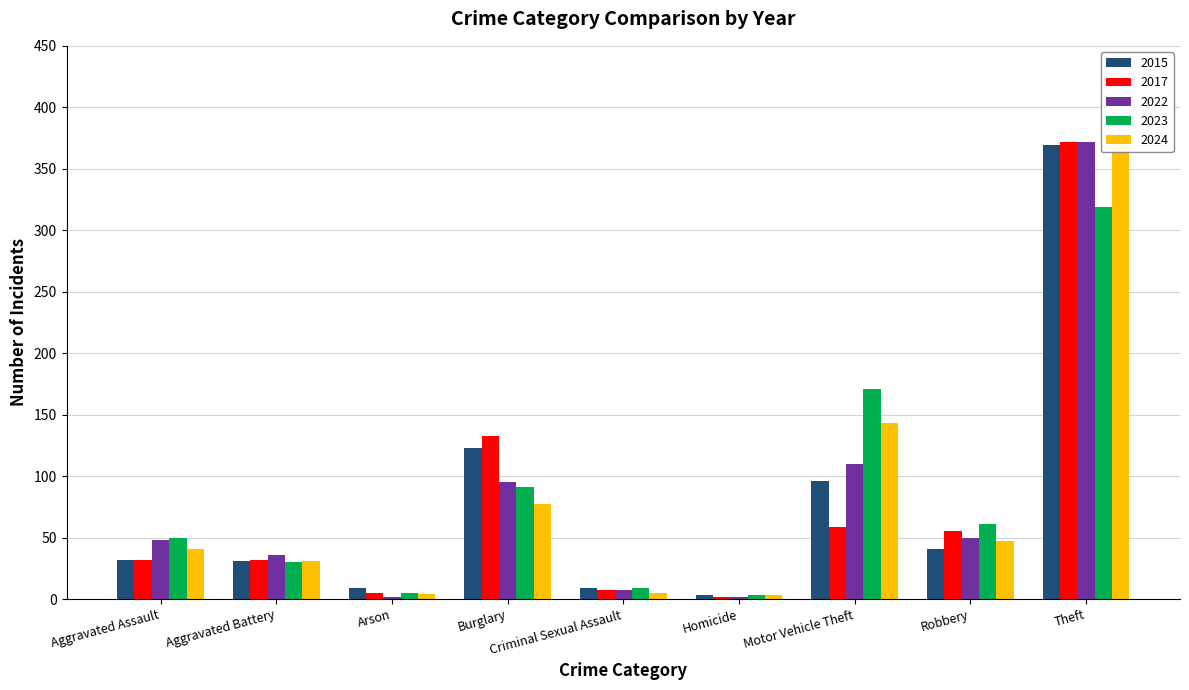

At which category does the chart reach its minimum across all series?

Homicide